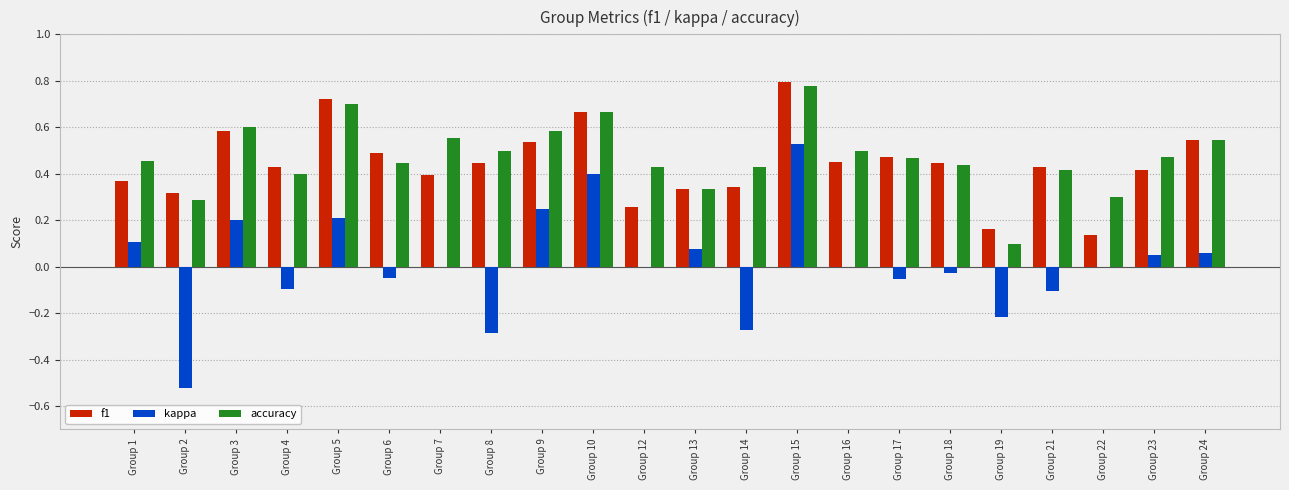

Is it true that f1 equals 0.3 at Group 4?

False